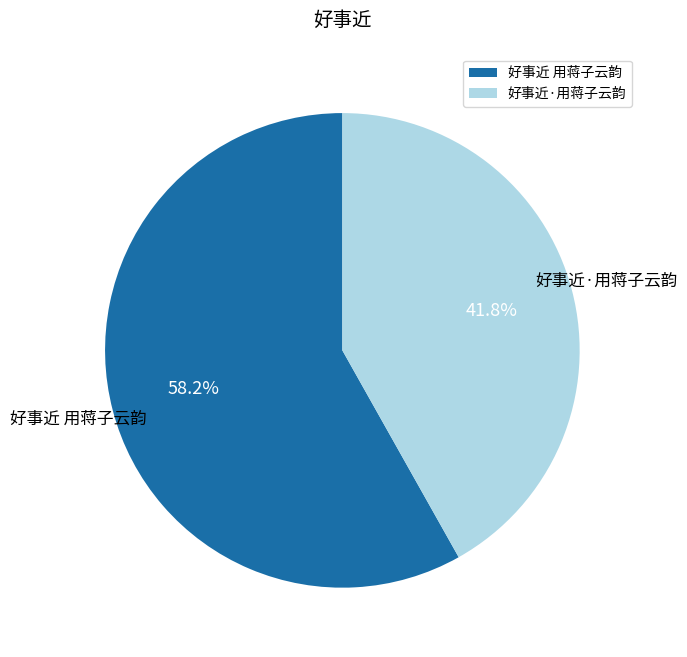

To the nearest percent, what portion does 好事近 用蒋子云韵 represent?

58%